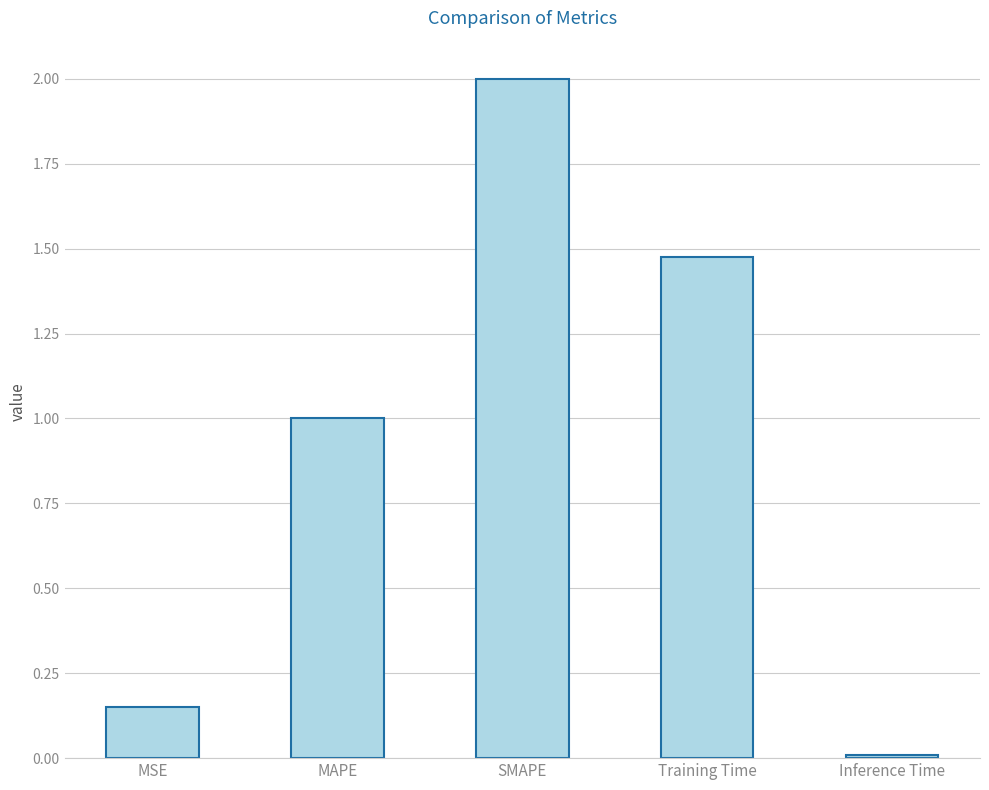

Which category has the highest value across all series?

SMAPE